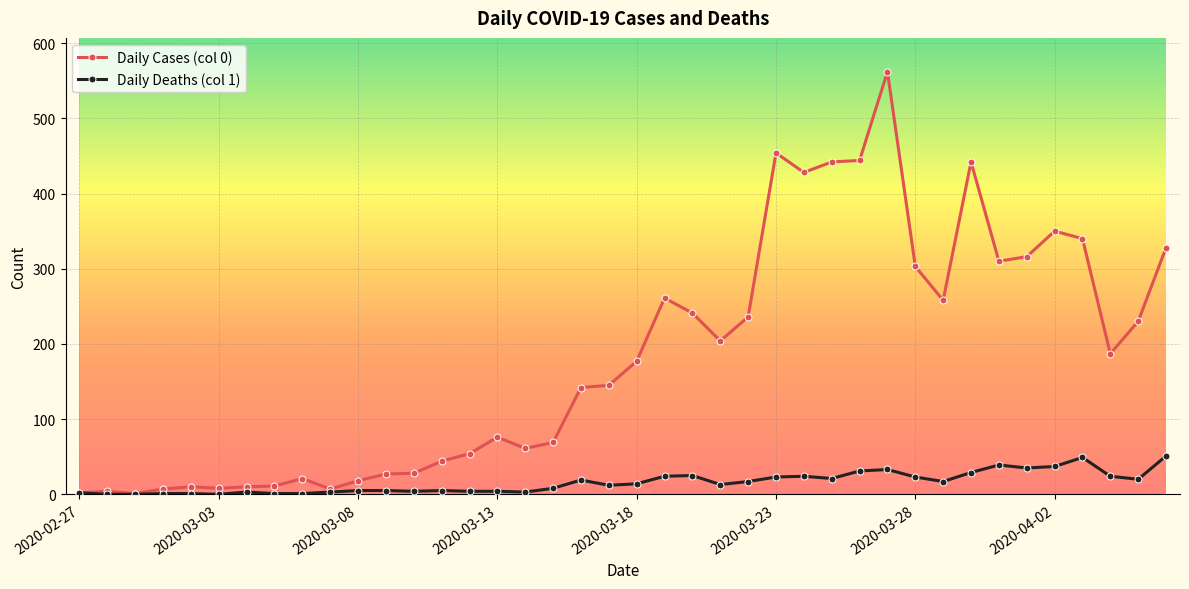

True or false: Daily Deaths (col 1) has more than 2 interior local peaks.

True